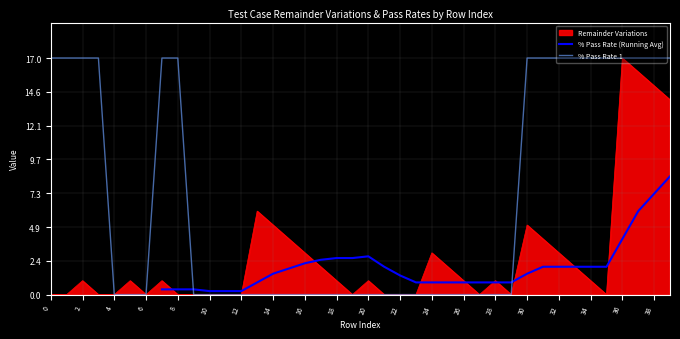

What is the highest value of the Remainder Variations series?

17